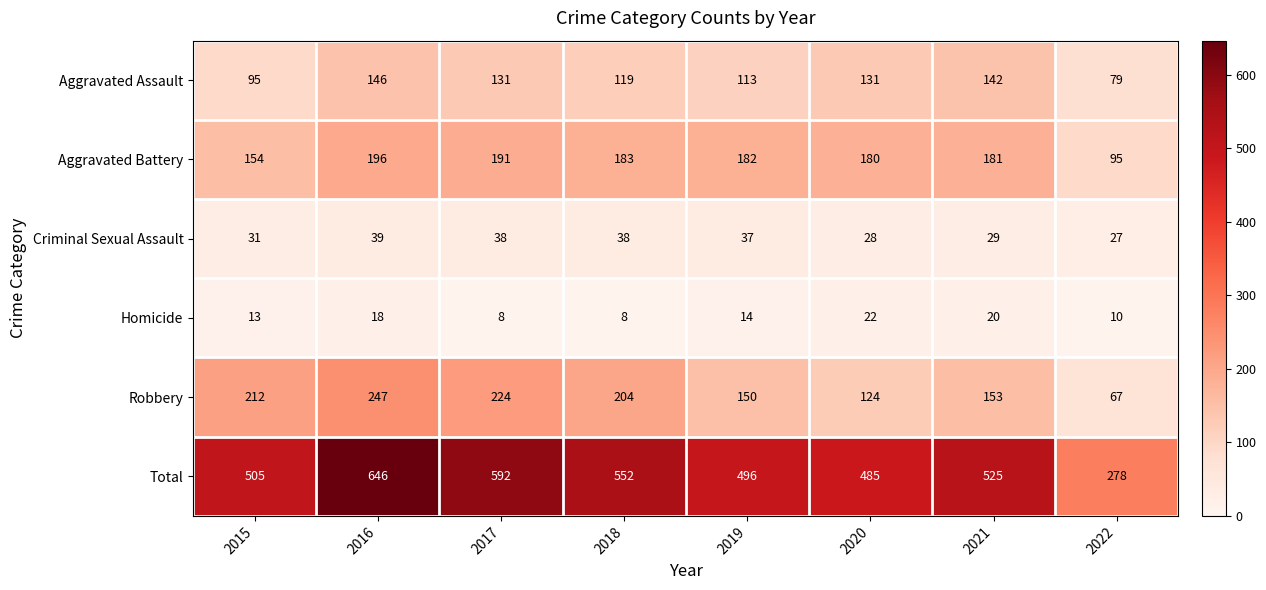

What is the total value across all series at 2017?

1184